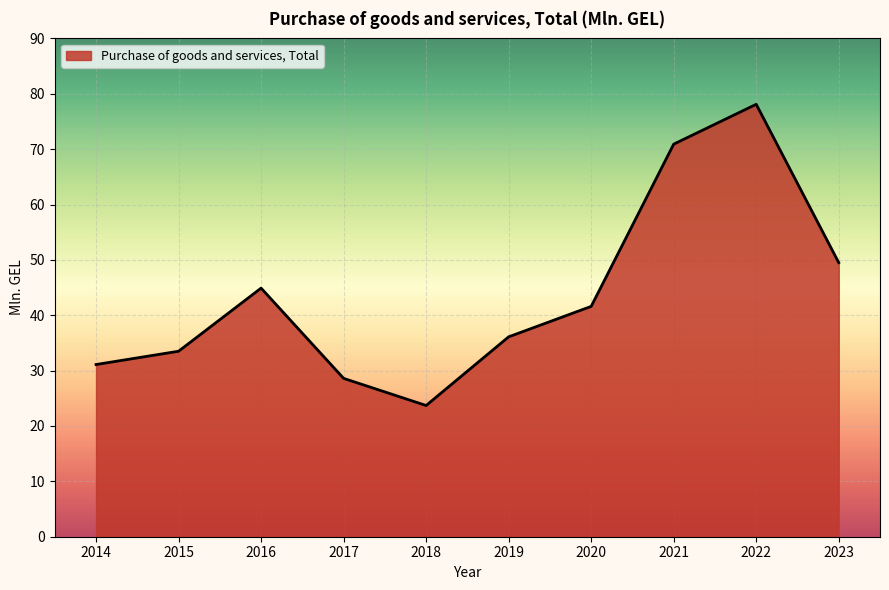

Which has a higher value, 2015 or 2020?

2020